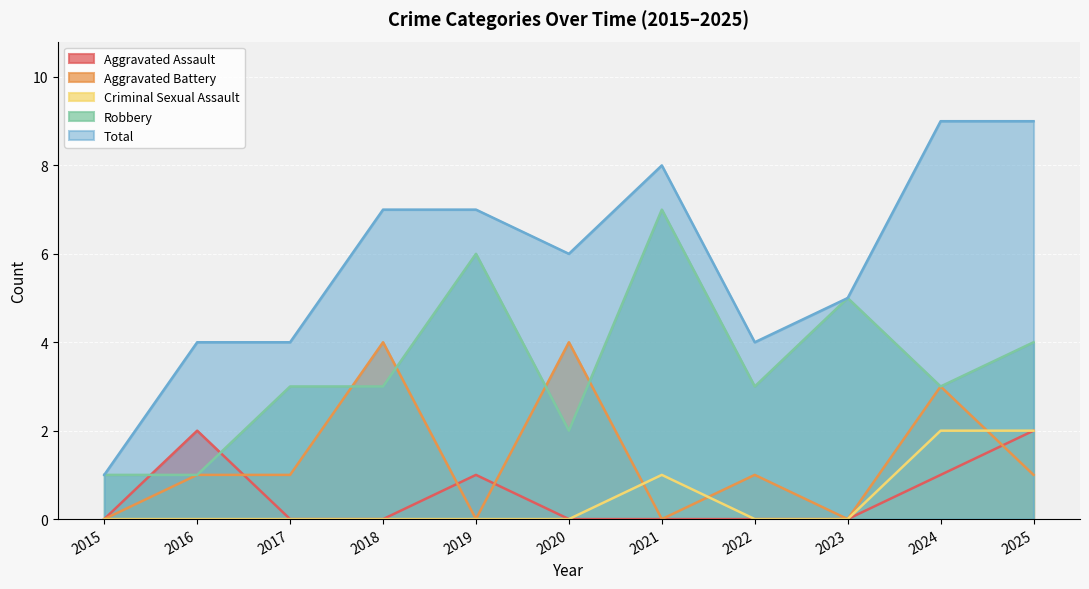

What is the difference between the maximum and minimum values in the Robbery series?

6